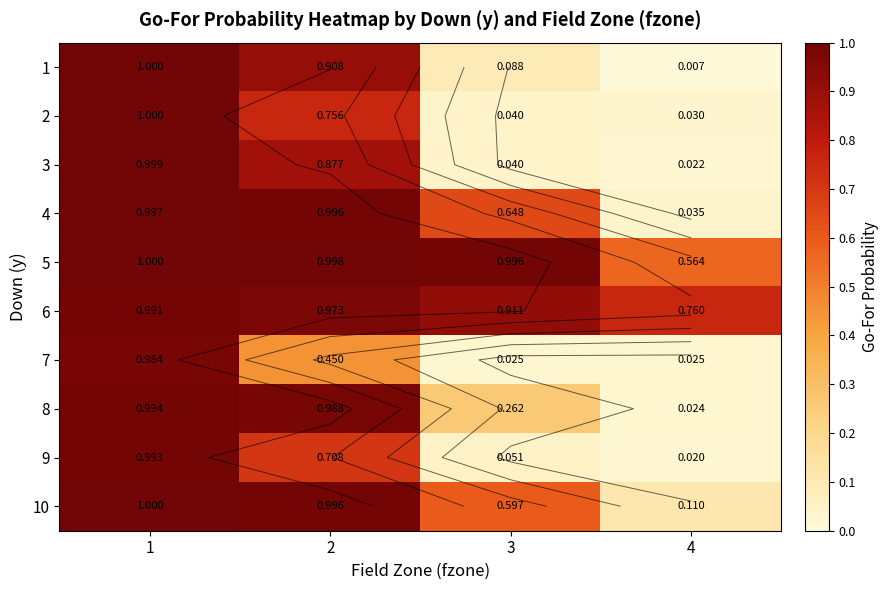

What is the total value across all series at 4?

1.6